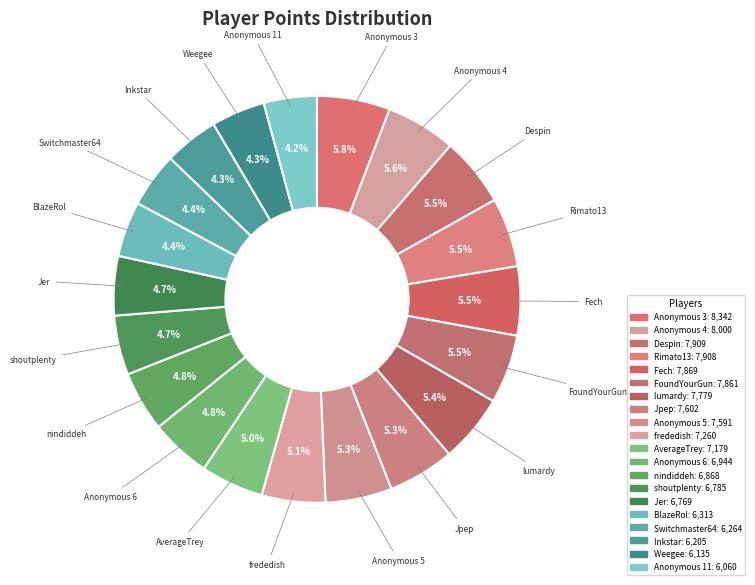

Which category has the smallest portion of the pie?

Anonymous 11